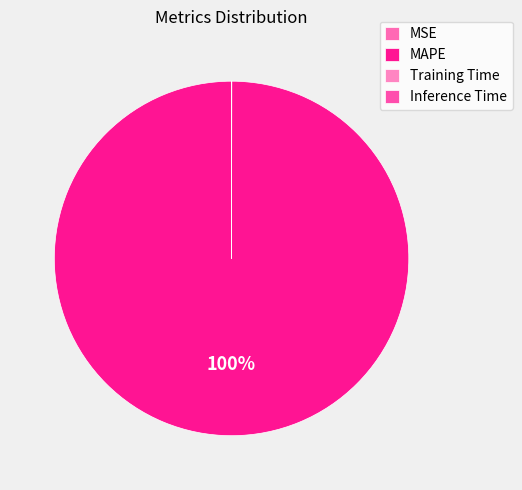

Is the sum of MAPE and Inference Time greater than half?

Yes